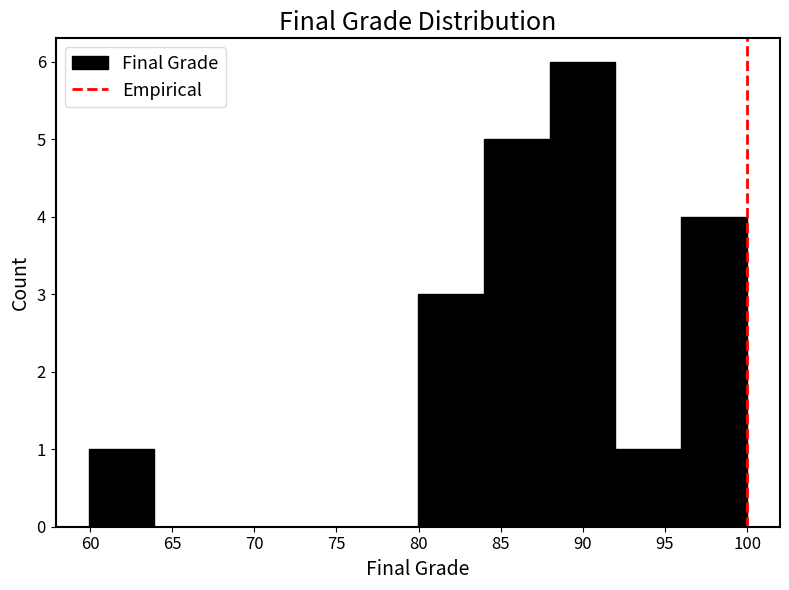

Reading left to right, transcribe this chart: for each bar, give the range it covers on the x-axis and its height. Neither the bar edges nor the heights are printed on the chart, so give them approximately, as read against the axes.

60 to 64: 1
64 to 68: 0
68 to 72: 0
72 to 76: 0
76 to 80: 0
80 to 84: 3
84 to 88: 5
88 to 92: 6
92 to 96: 1
96 to 100: 4